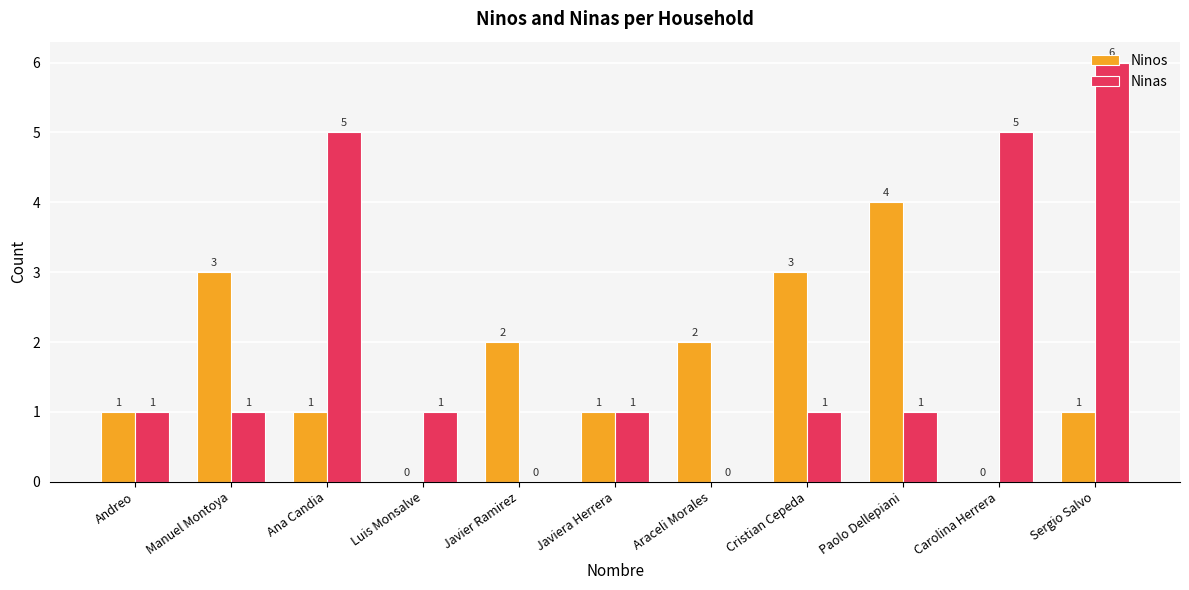

The value of Ninos at Araceli Morales is 2. True or false?

True